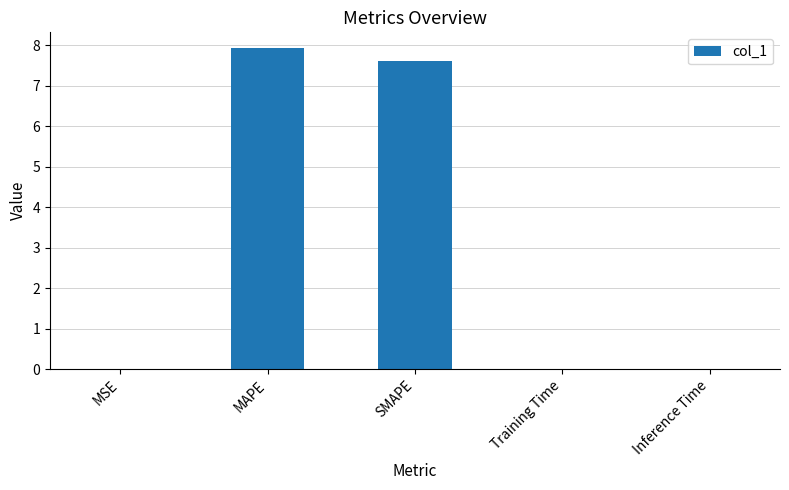

What is the maximum value shown in the chart?

7.9